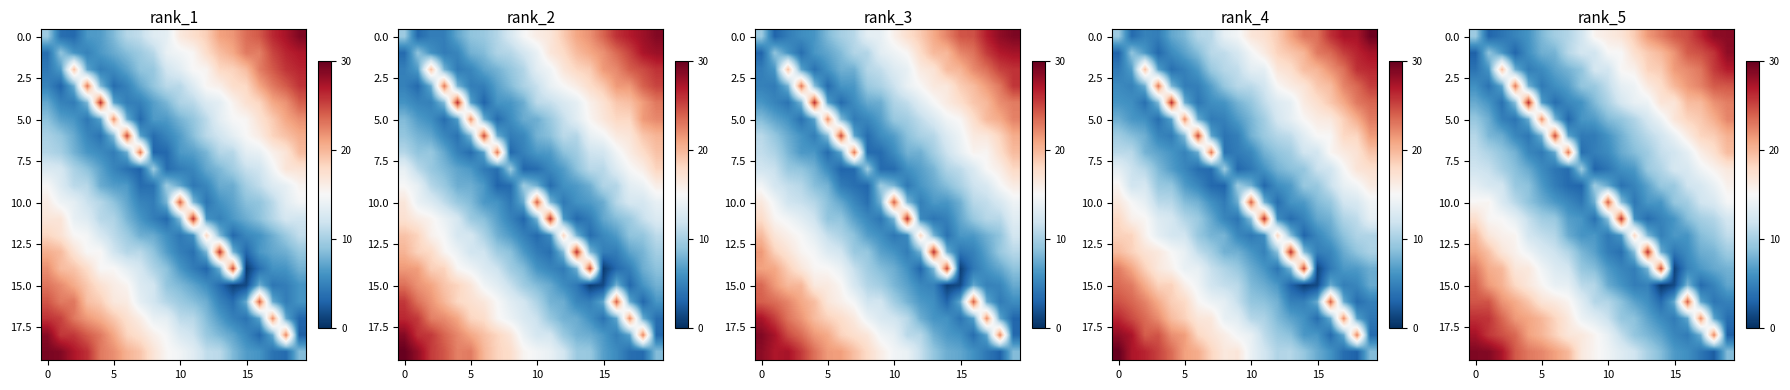

Between 13 and 15, which is larger?

15